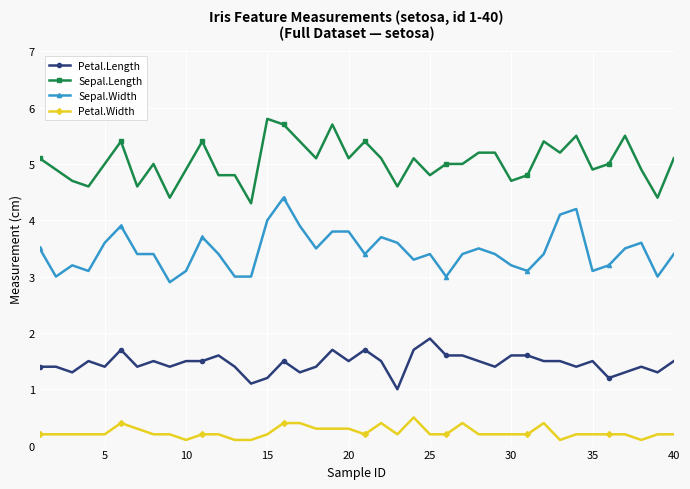

What is the value of the Sepal.Width point at the 29th from the left?

3.4